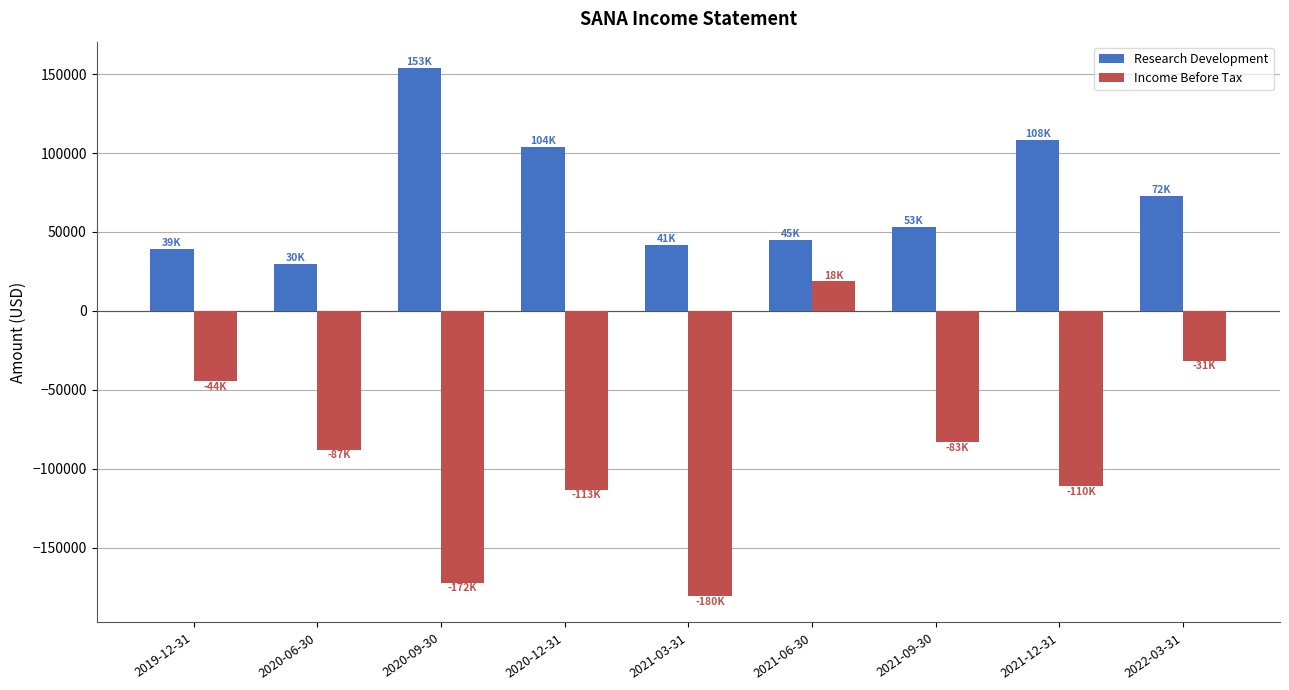

What position from the left is 2020-06-30?

2